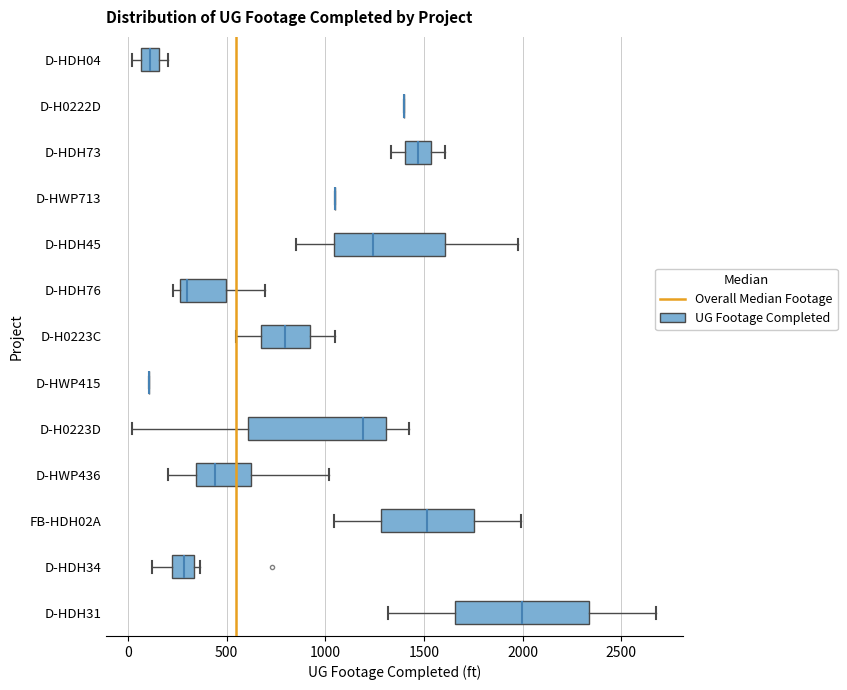

Where is the left edge of the box for D-HDH34 on the x-axis? The values are not printed on the chart, so give them approximately, as read against the axis.

200